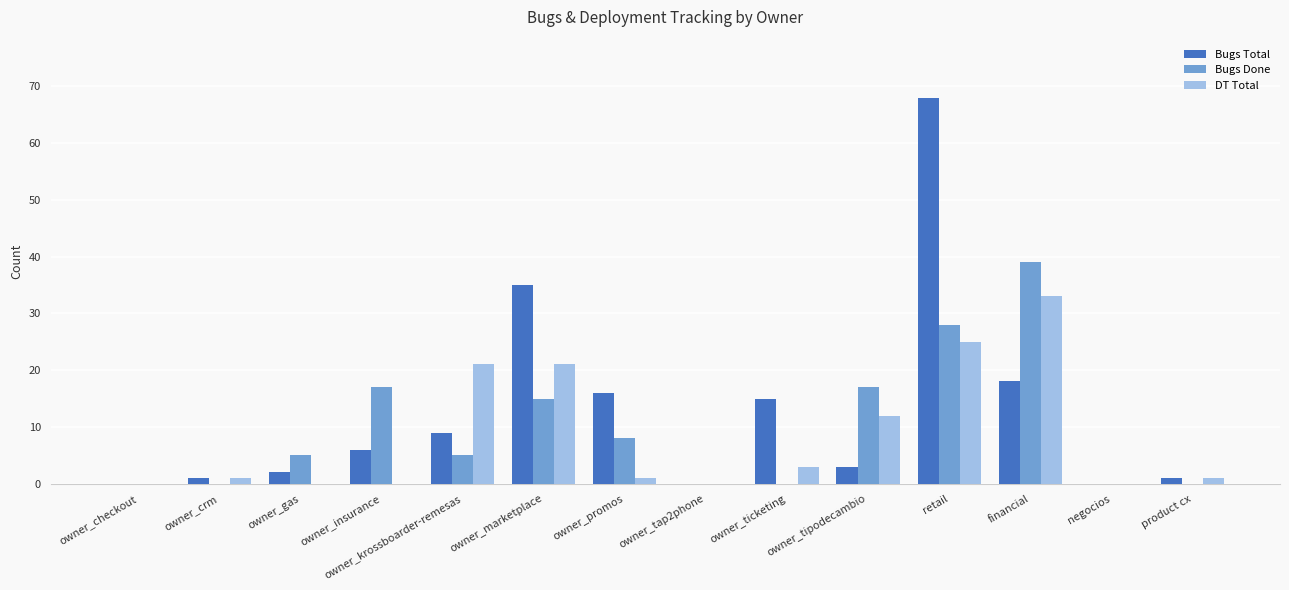

Where is Bugs Total nearest to the value 34?

owner_marketplace